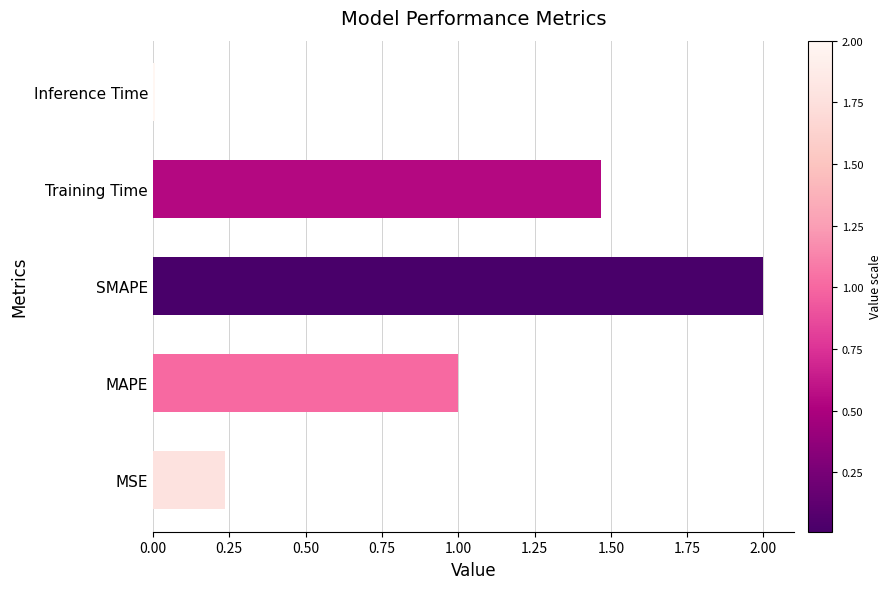

What is the change in value from MAPE to Training Time?

+0.5